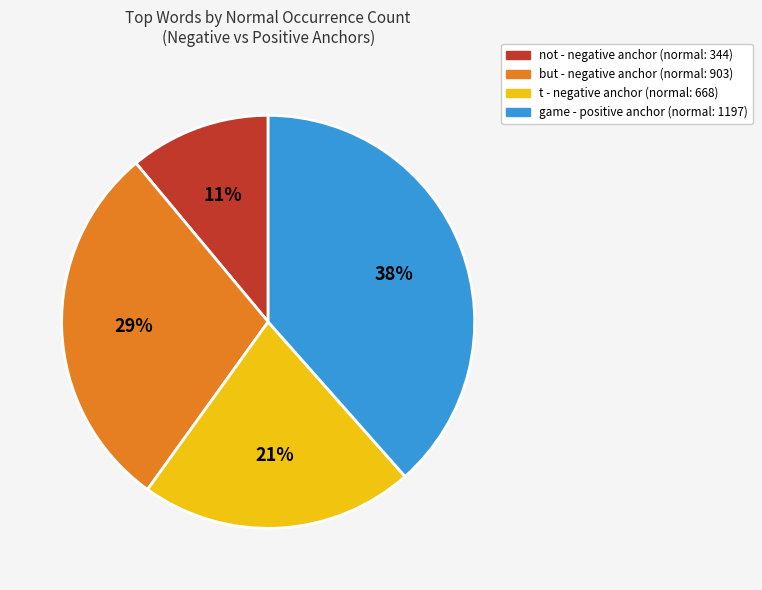

Is there a majority slice in this chart?

No